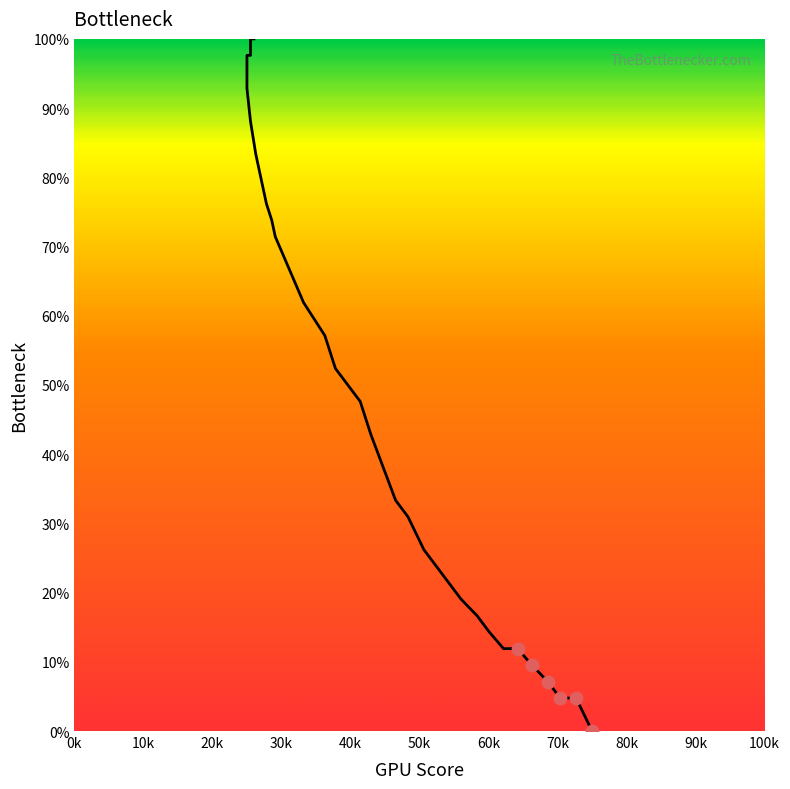

What is the change in value from 174 to 224?

-26.2